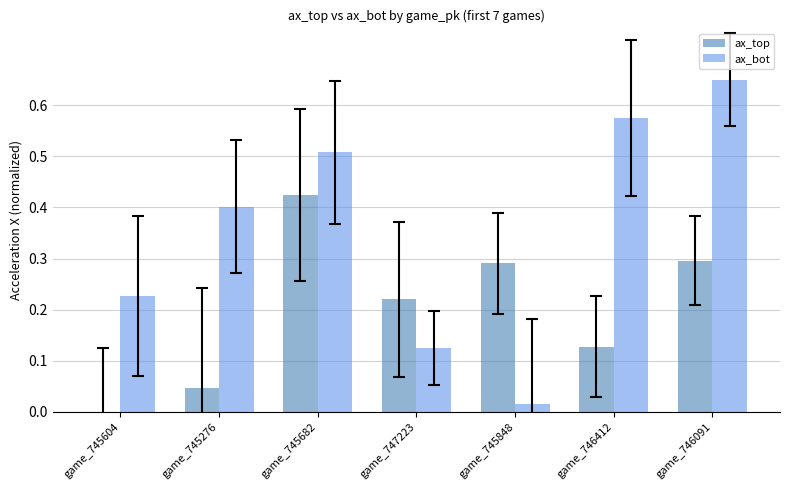

Which series changed the most between game_745276 and game_745682?

ax_top